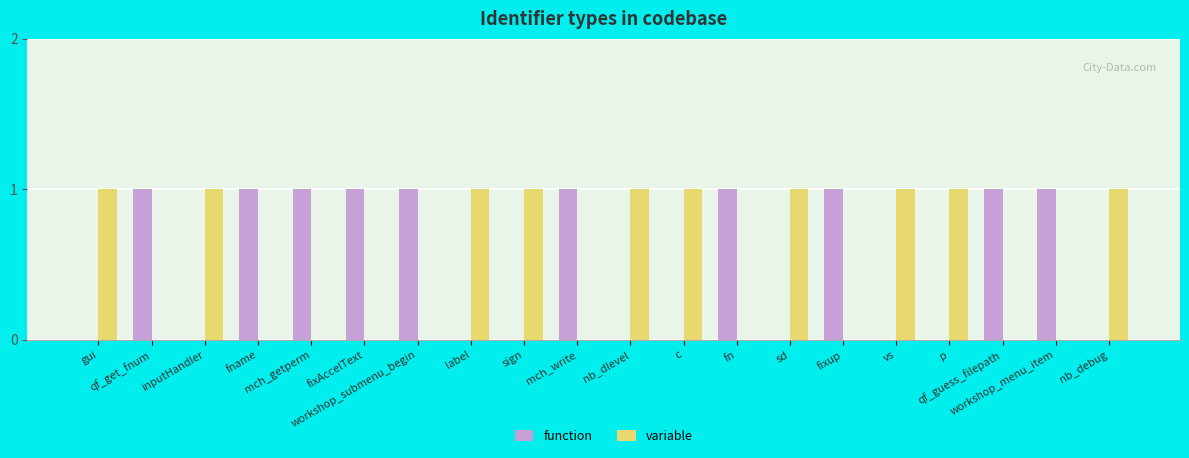

Where is variable nearest to the value 0?

qf_get_fnum